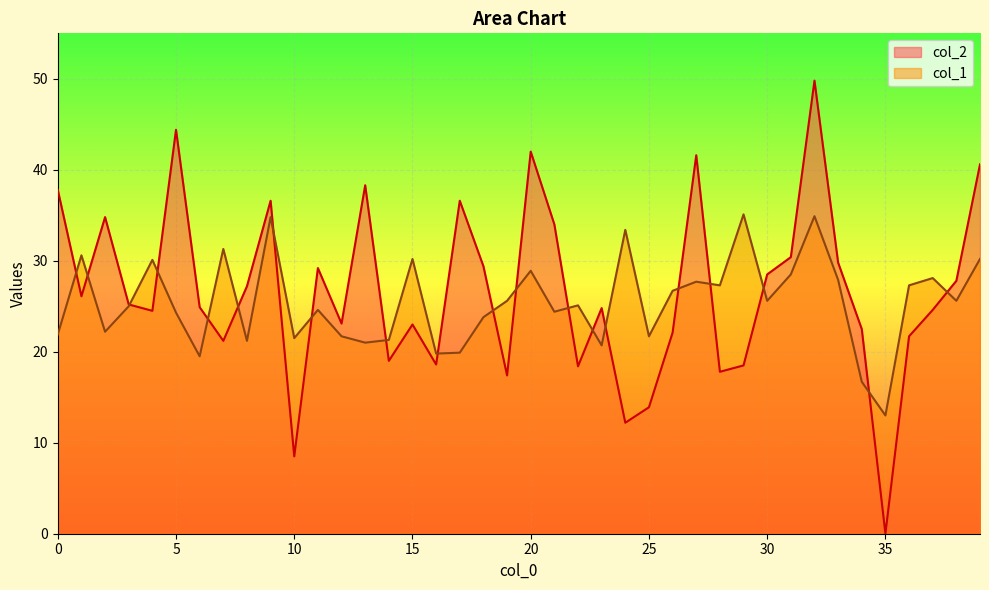

True or false: col_1 has more than 2 interior local peaks.

True